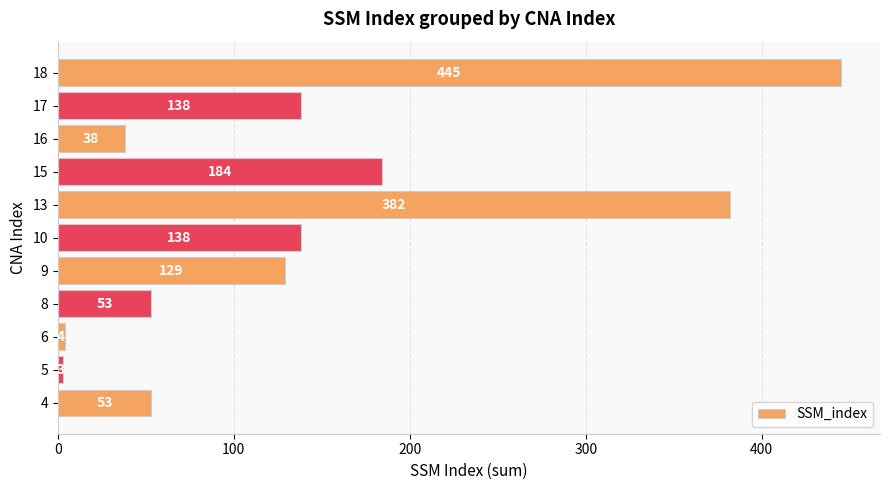

What is the average value?

142